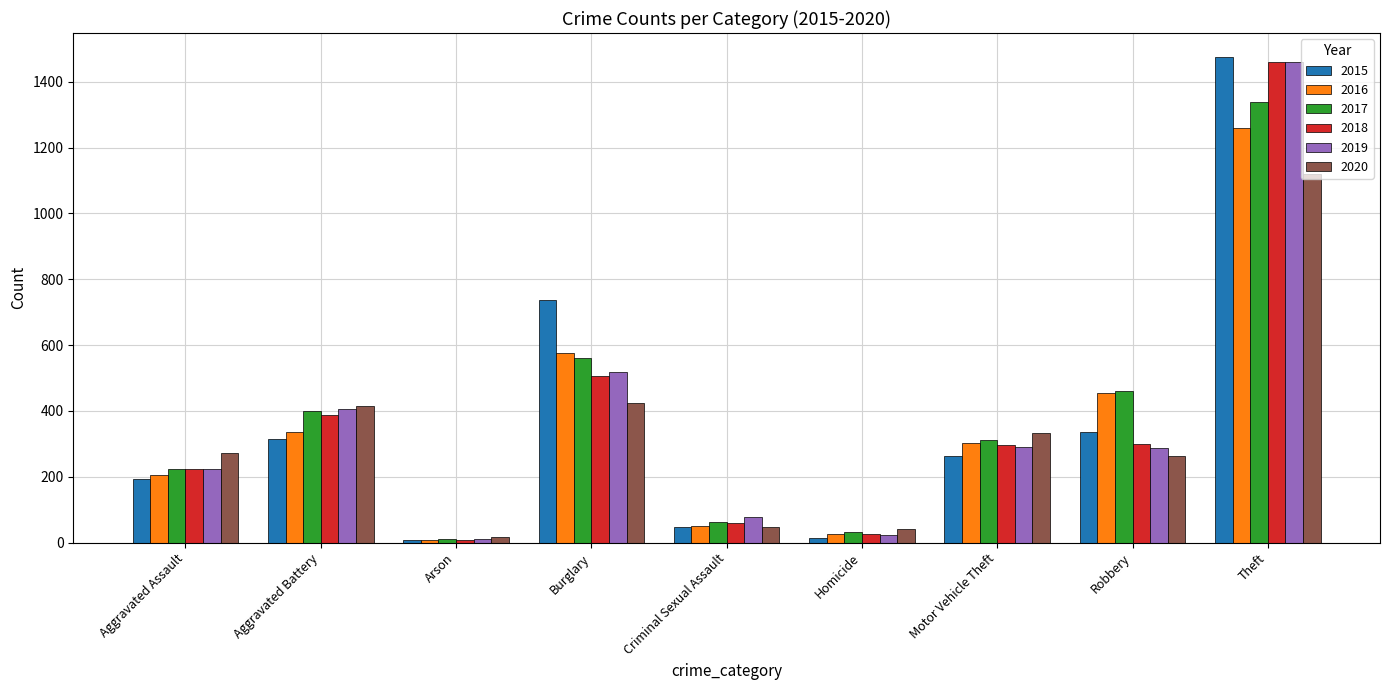

What is the value of the 2020 bar at the 8th from the left?

263